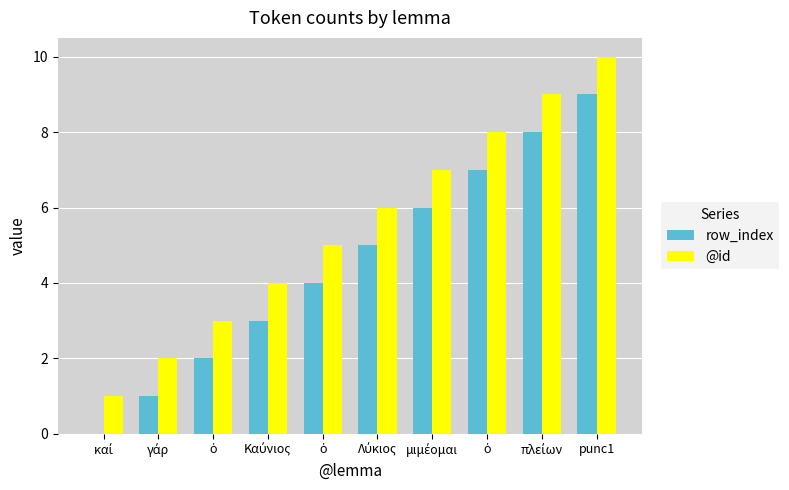

What are all the series names shown in the legend?

row_index, @id